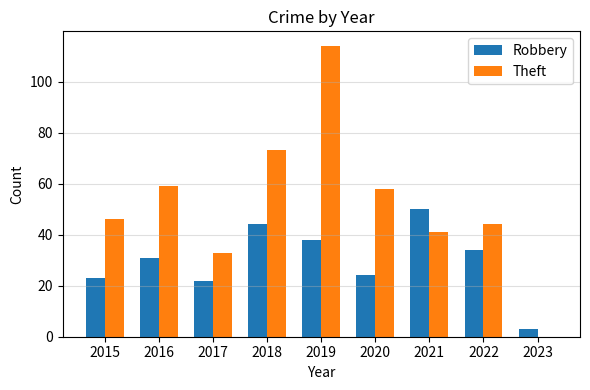

What is the sum of the Robbery values at 2017 and 2022?

56